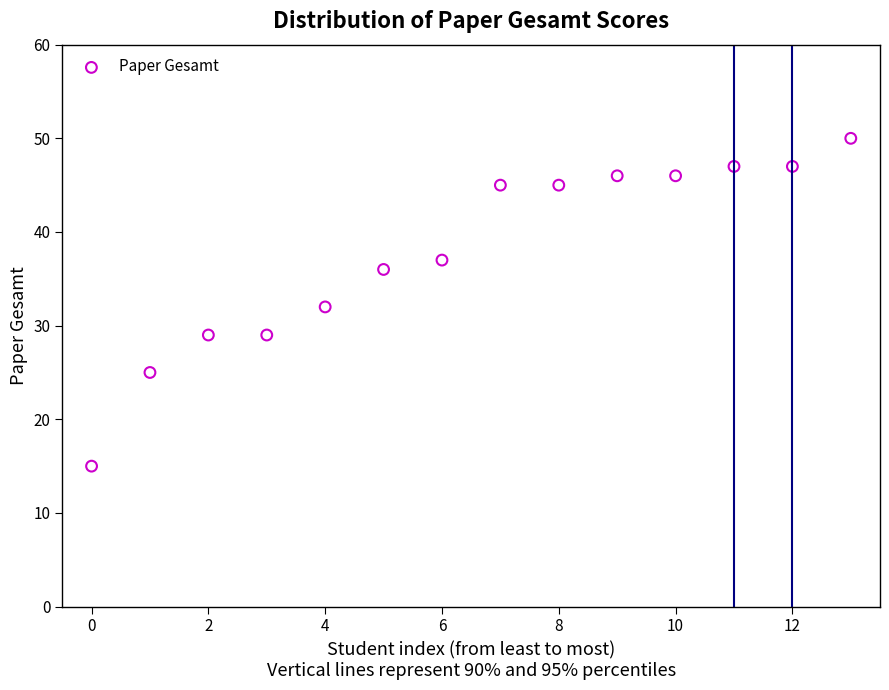

What is the range of Y values (max minus min)?

35